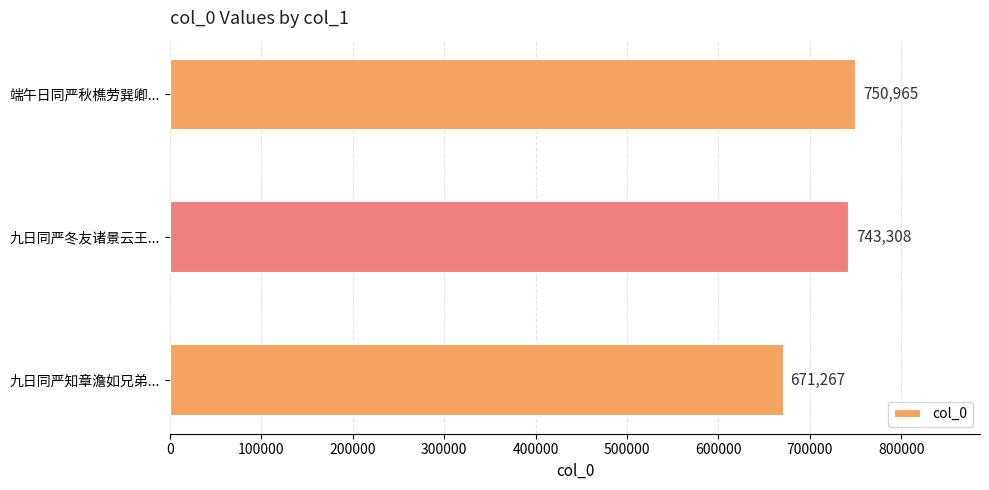

What is the sum of the values at 九日同严知章澹如兄弟... and 九日同严冬友诸景云王...?

1414575